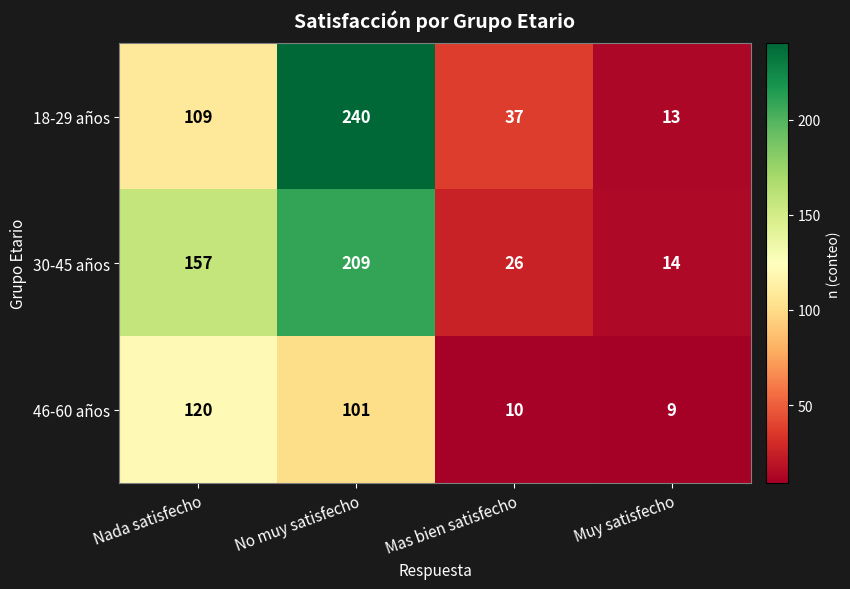

What value does the 18-29 años series have at Mas bien satisfecho, to the nearest 50?

50